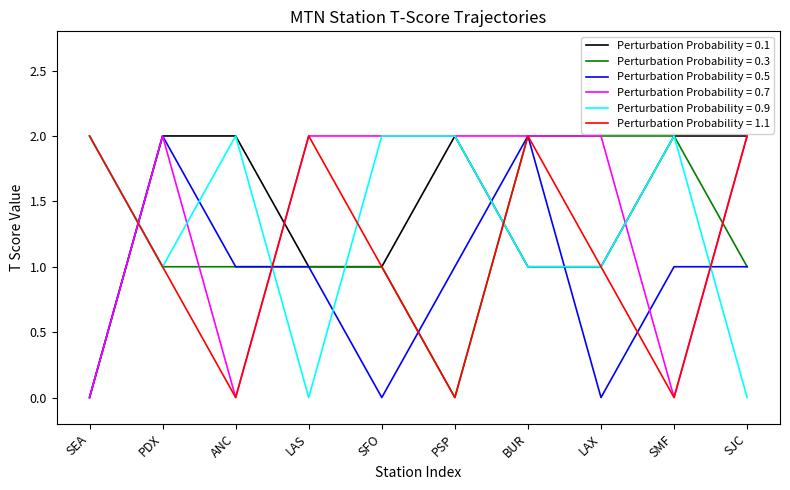

The Perturbation Probability = 0.5 series shows 1 at SMF. True or false?

True